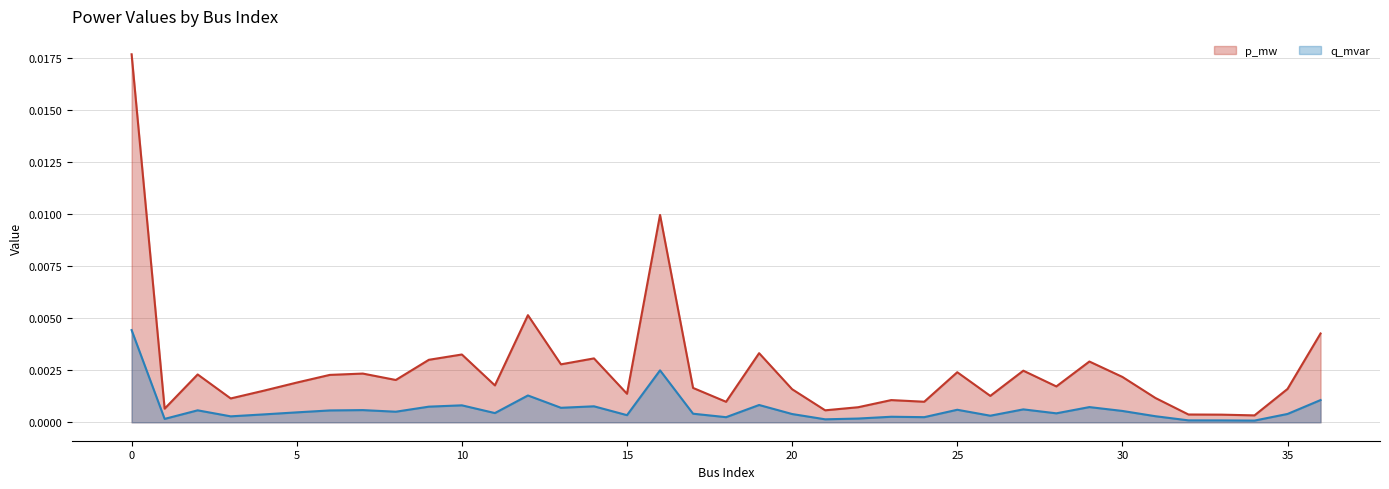

True or false: p_mw has a value of 0.0 at 17.

True